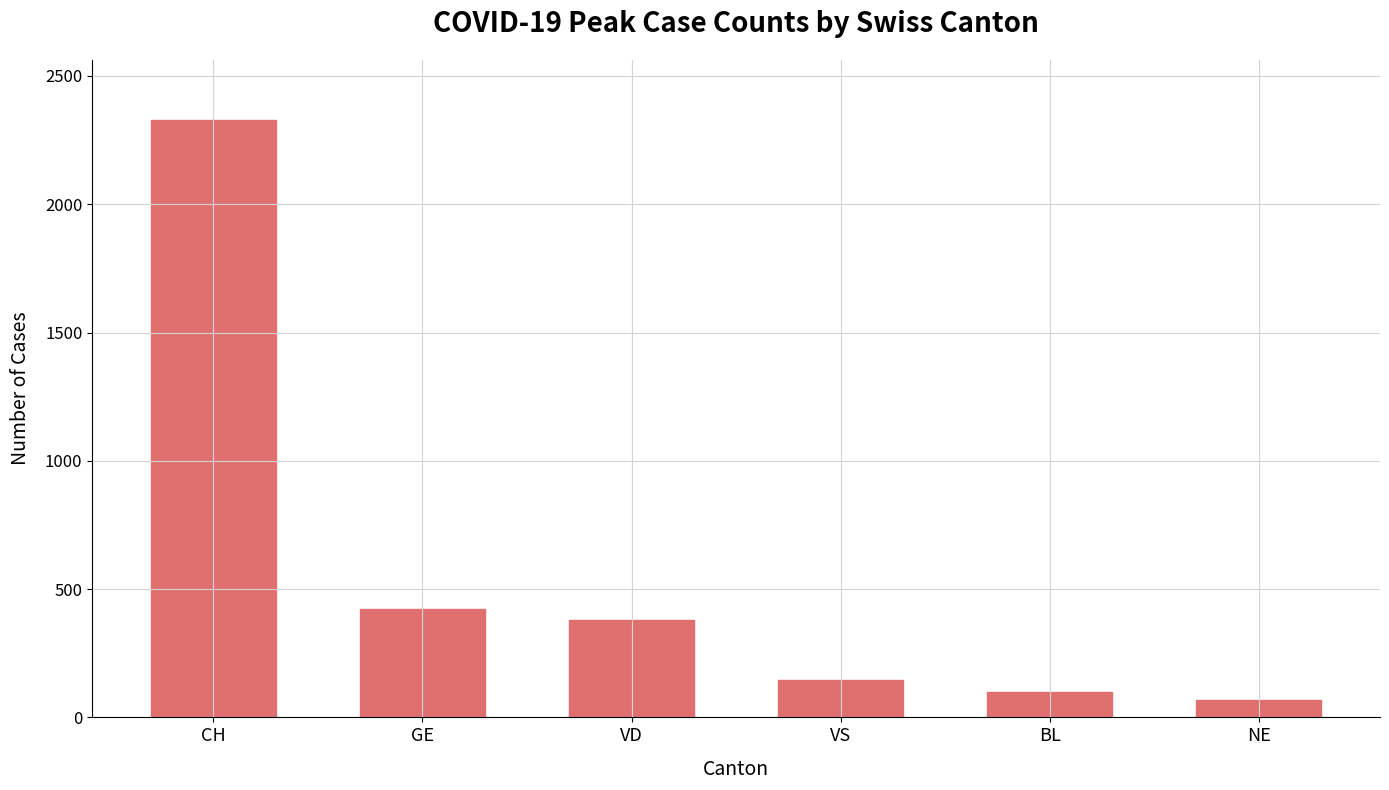

Is it true that the value at CH is 3805?

False